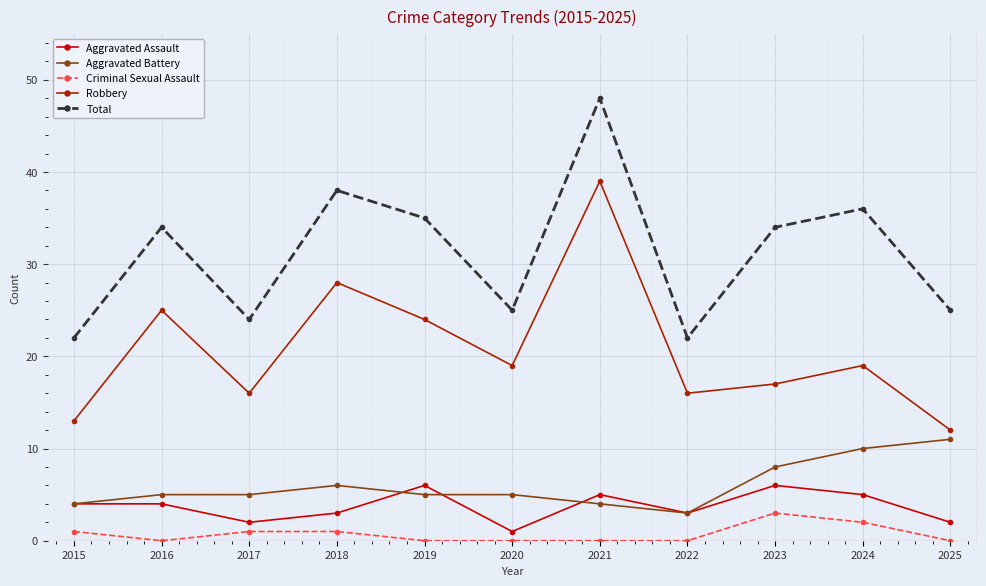

At which label does Robbery first exceed 19?

2016